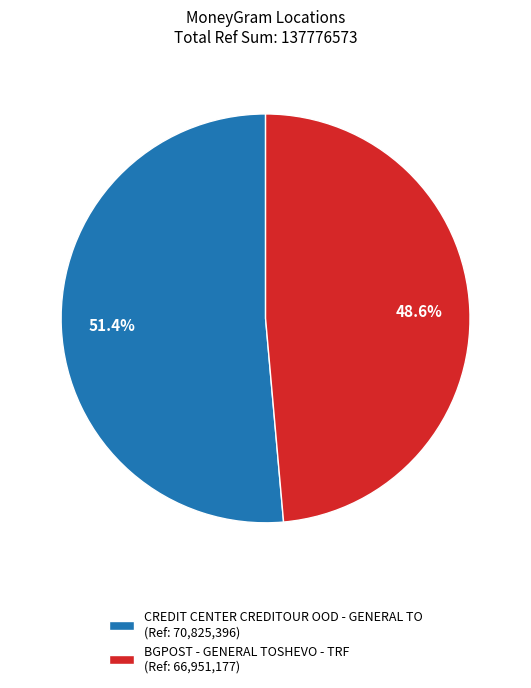

What is the smallest slice in the pie chart?

BGPOST - GENERAL TOSHEVO - TRF